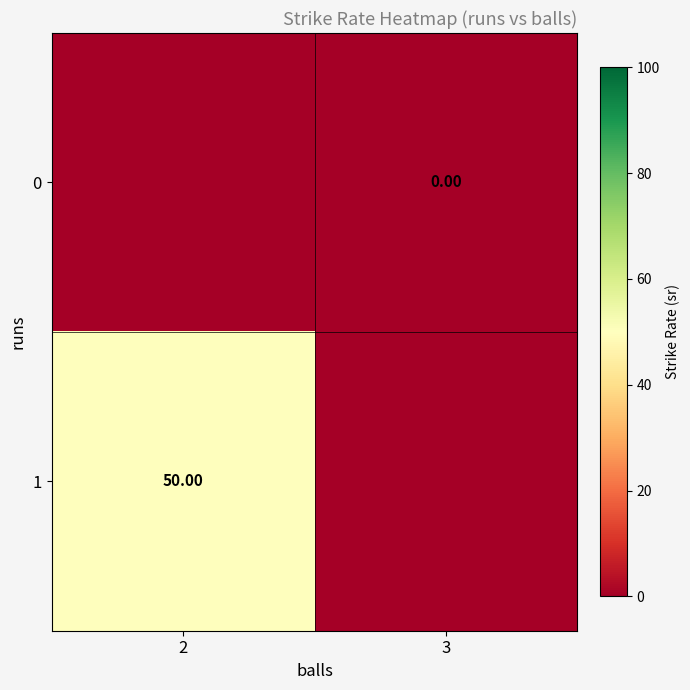

Which series has the largest range (max minus min)?

1